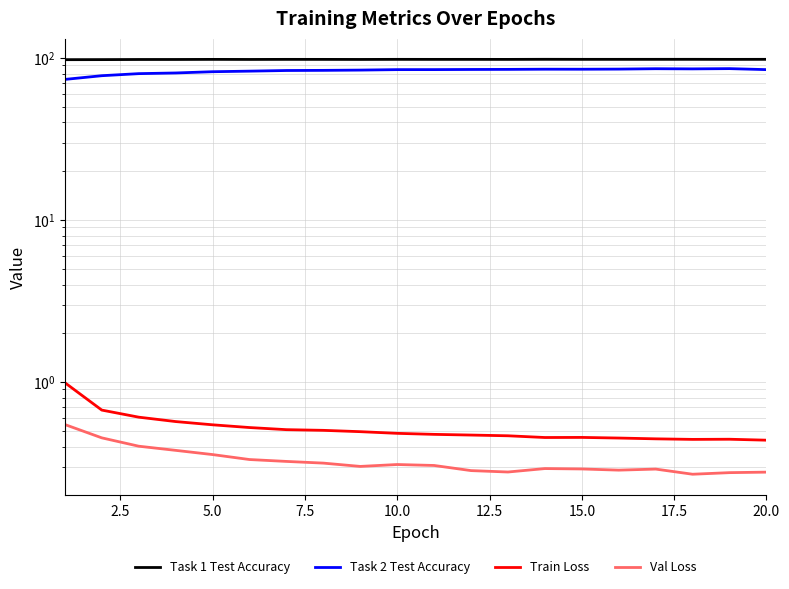

Does the chart display data point markers on the line(s)?

No